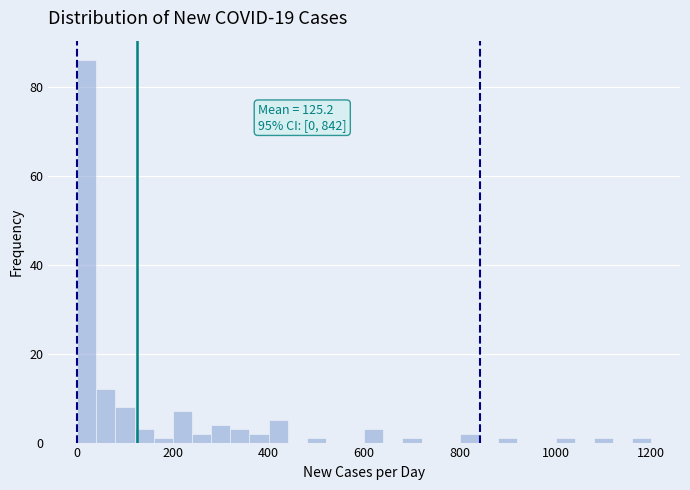

Read against the x-axis, roughly where is the centre of the tallest bar?

20